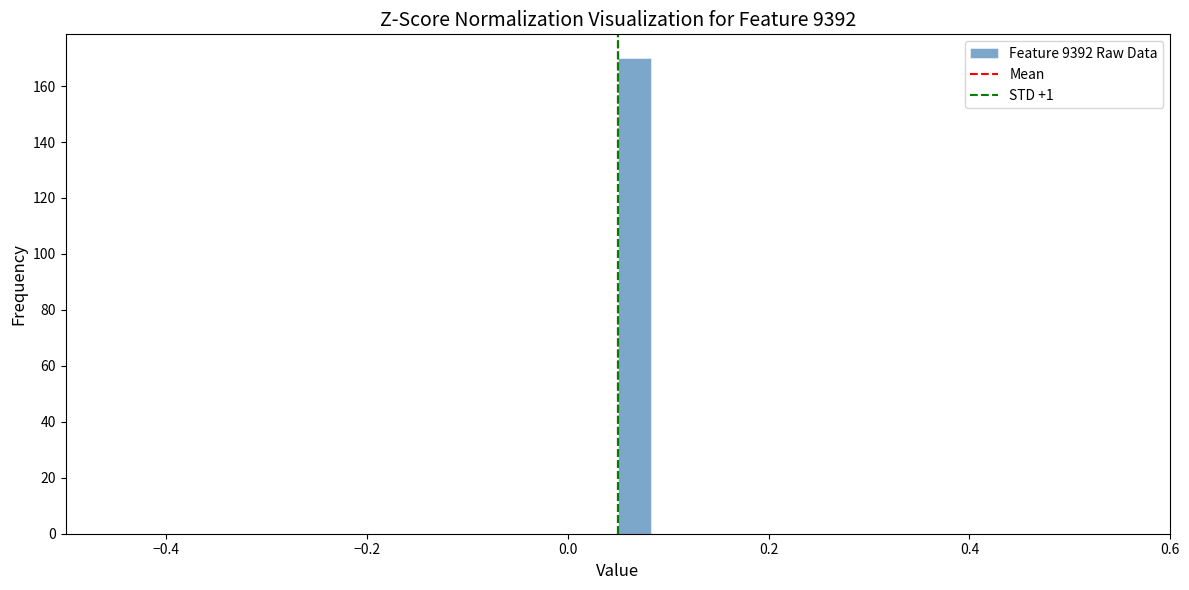

Around what value on the x-axis is the tallest bar? Give the approximate position of its centre, as read against the axis.

0.06